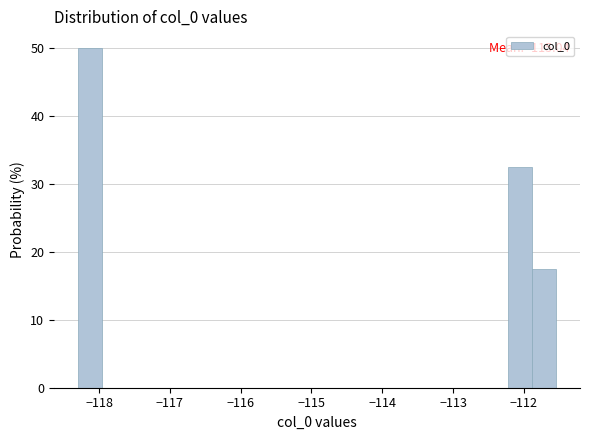

Read against the x-axis, roughly where is the centre of the tallest bar?

-118.1